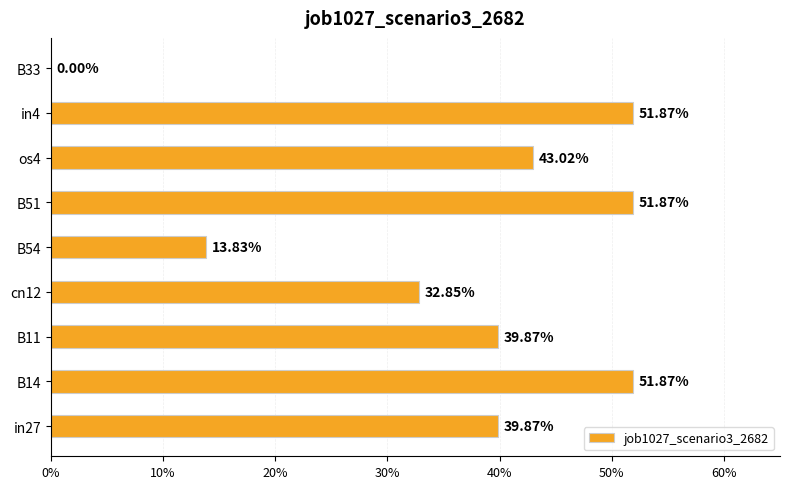

Are the bars horizontal?

Yes